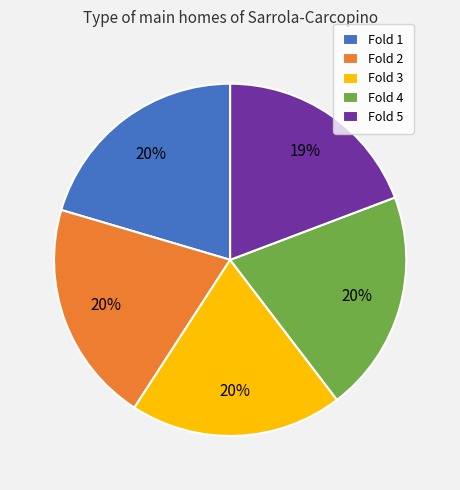

To the nearest percent, what percentage of the pie is Fold 2?

20%